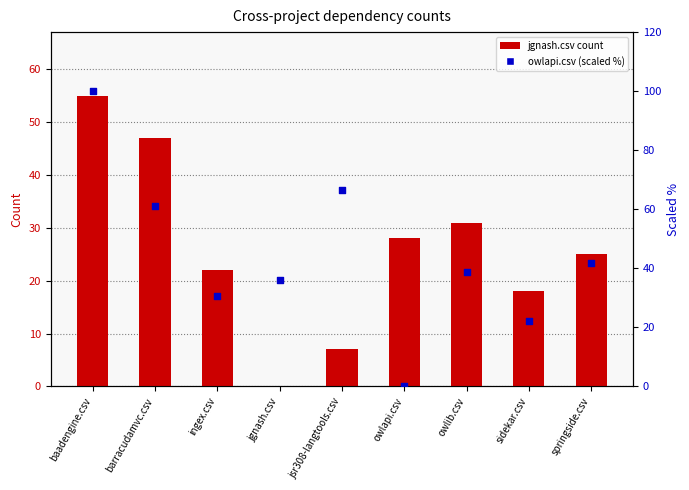

Is the value of owlapi count (scaled %) at jgnash.csv greater than the value of dependency count (jgnash) at owlapi.csv?

Yes